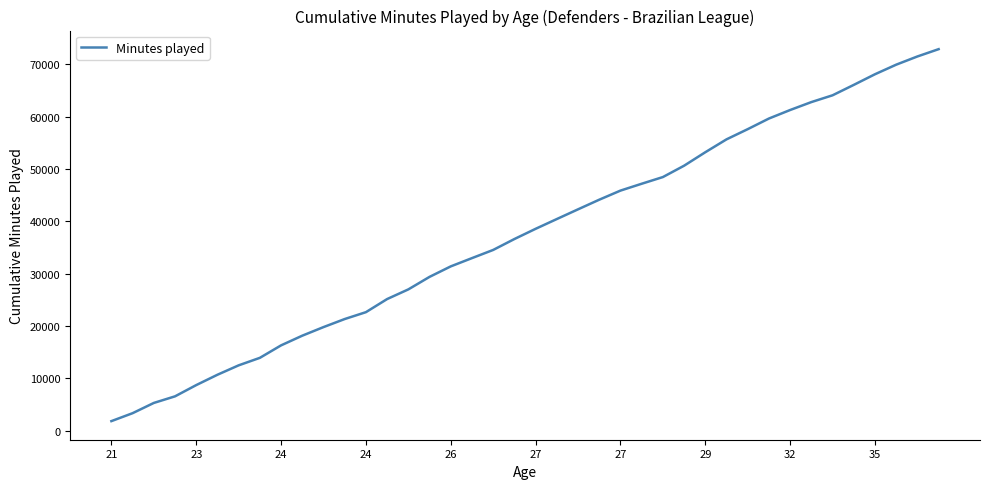

What is the sum of all values?

1498353